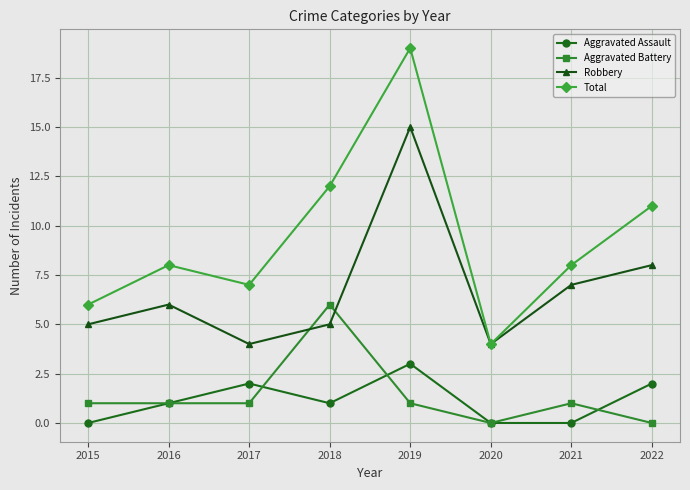

At which category does Robbery reach its first local valley?

2017